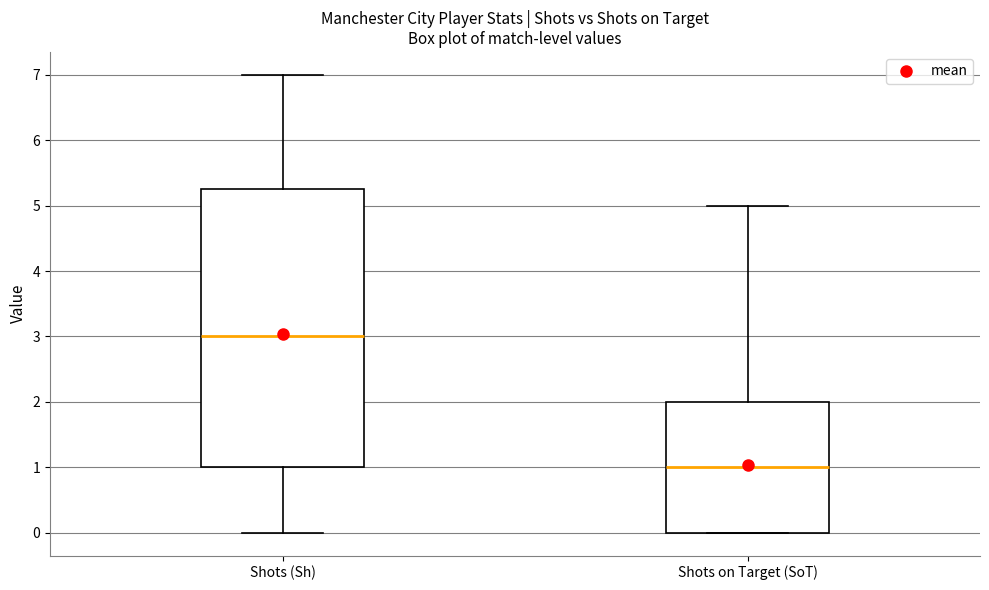

Reading left to right, read every box against the y-axis: the position of its median line, the range the box covers, and the ends of its whiskers. The values are not printed on the chart, so give them approximately, as read against the axis.

Shots (Sh): median 3.0, box 1.0 to 5.3, whiskers 0.0 to 7.0
Shots on Target (SoT): median 1.0, box 0.0 to 2.0, whiskers 0.0 to 5.0